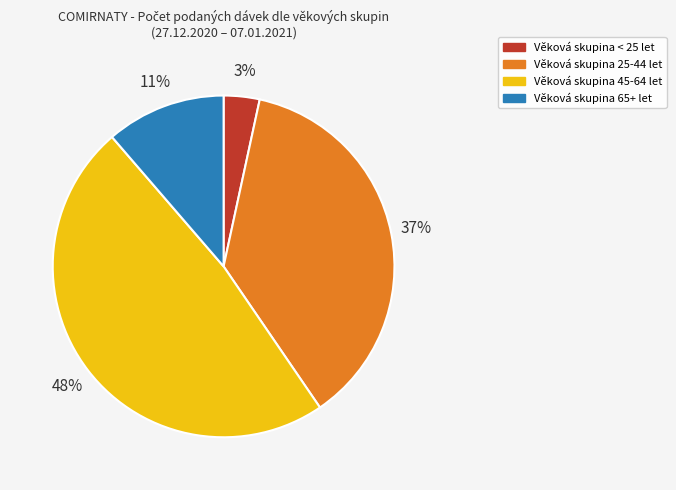

To the nearest percent, what is the average slice percentage?

25%